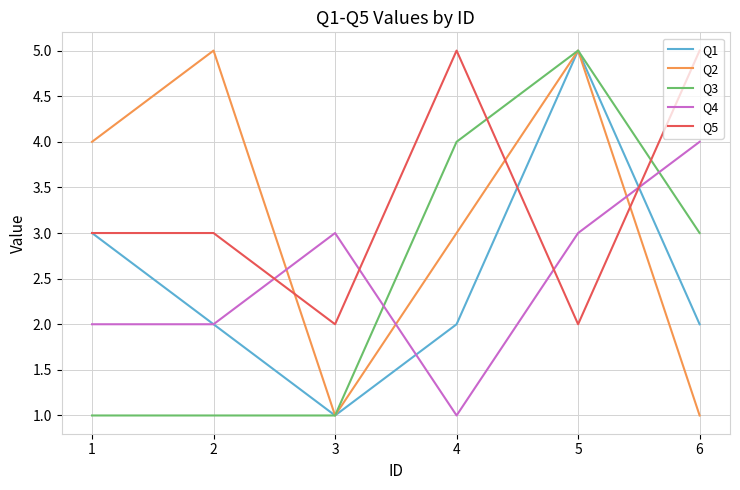

Rank the series at 4 from highest to lowest value.

Q5, Q3, Q2, Q1, Q4